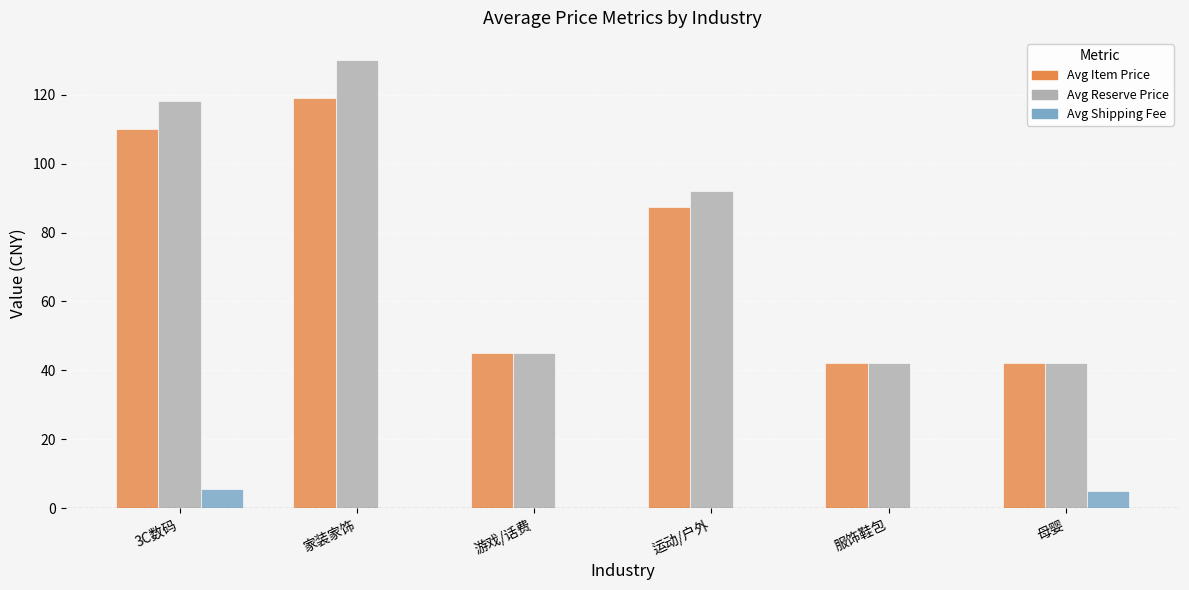

How many groups of bars are there?

6